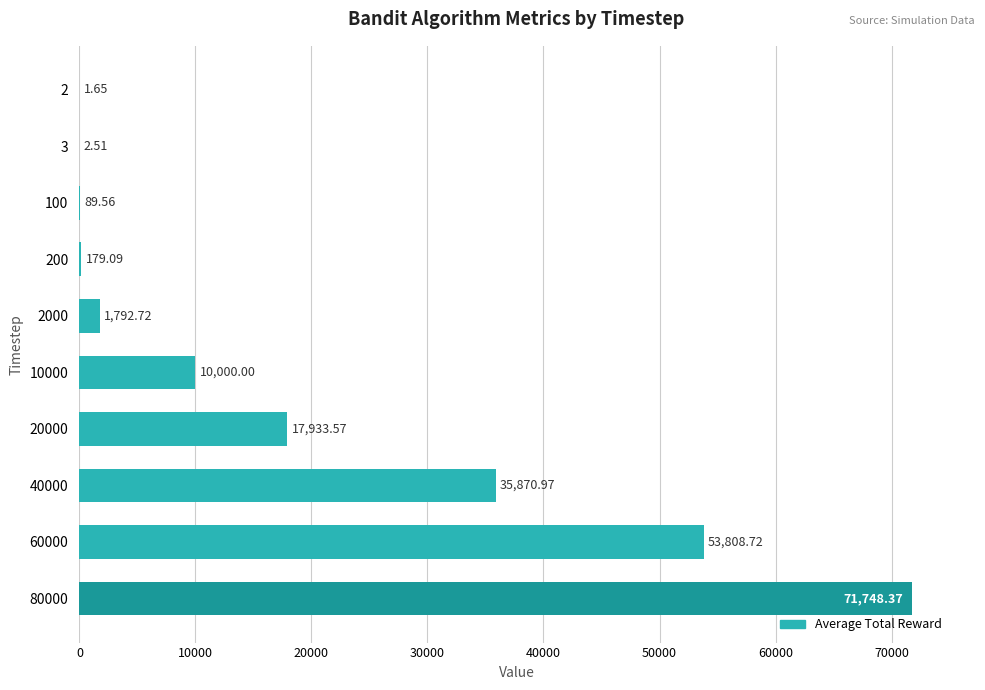

What is the change in value from 200 to 10000?

+9820.9